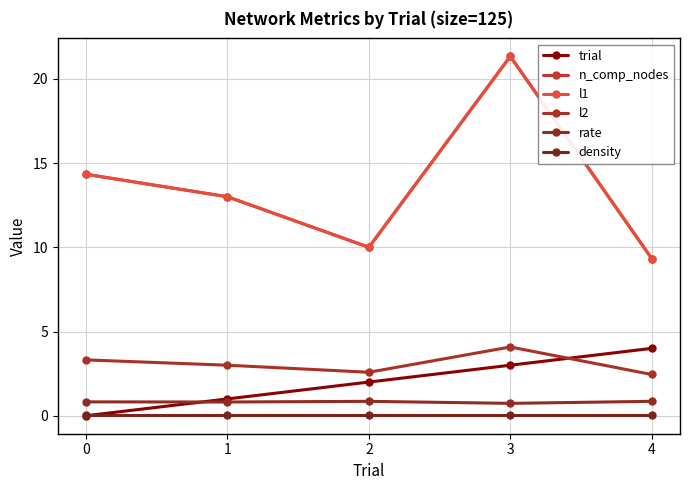

Does the chart have visible grid lines?

Yes